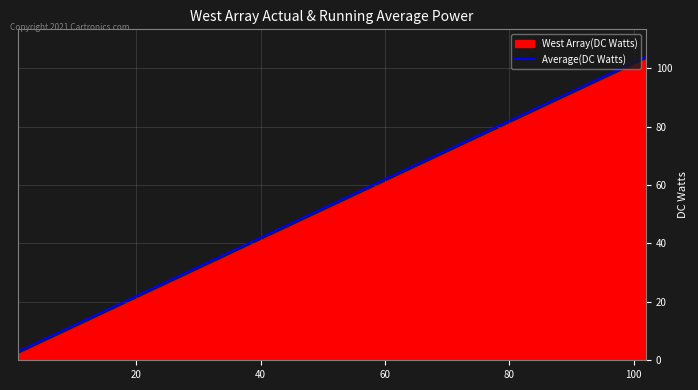

What are all the series names shown in the legend?

West Array(DC Watts), Average(DC Watts)